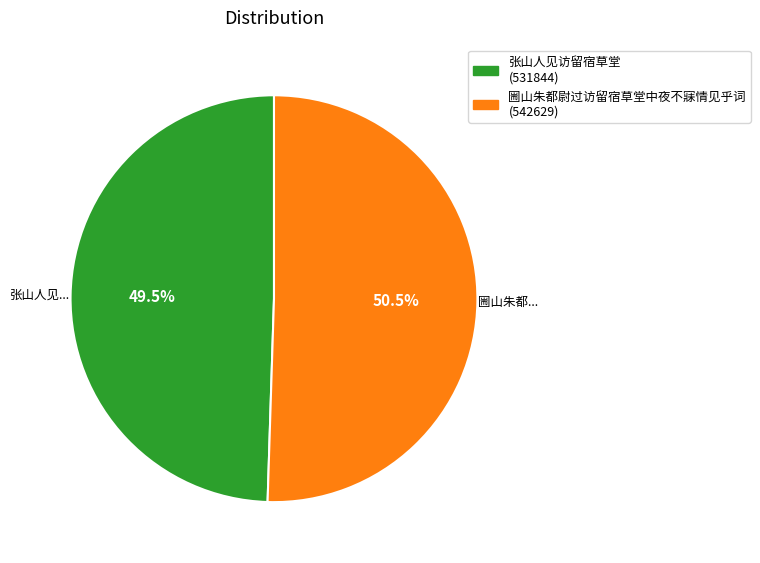

Is there any slice that represents more than half of the pie?

Yes